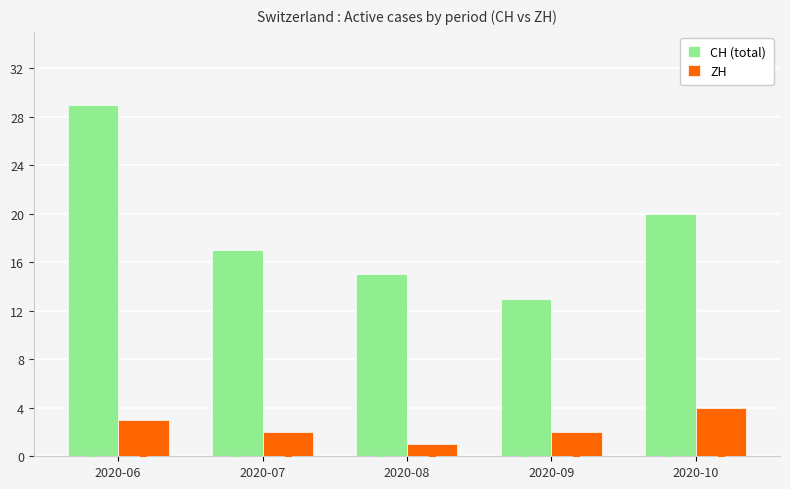

What is the sum of the CH (total) values at 2020-10 and 2020-09?

33